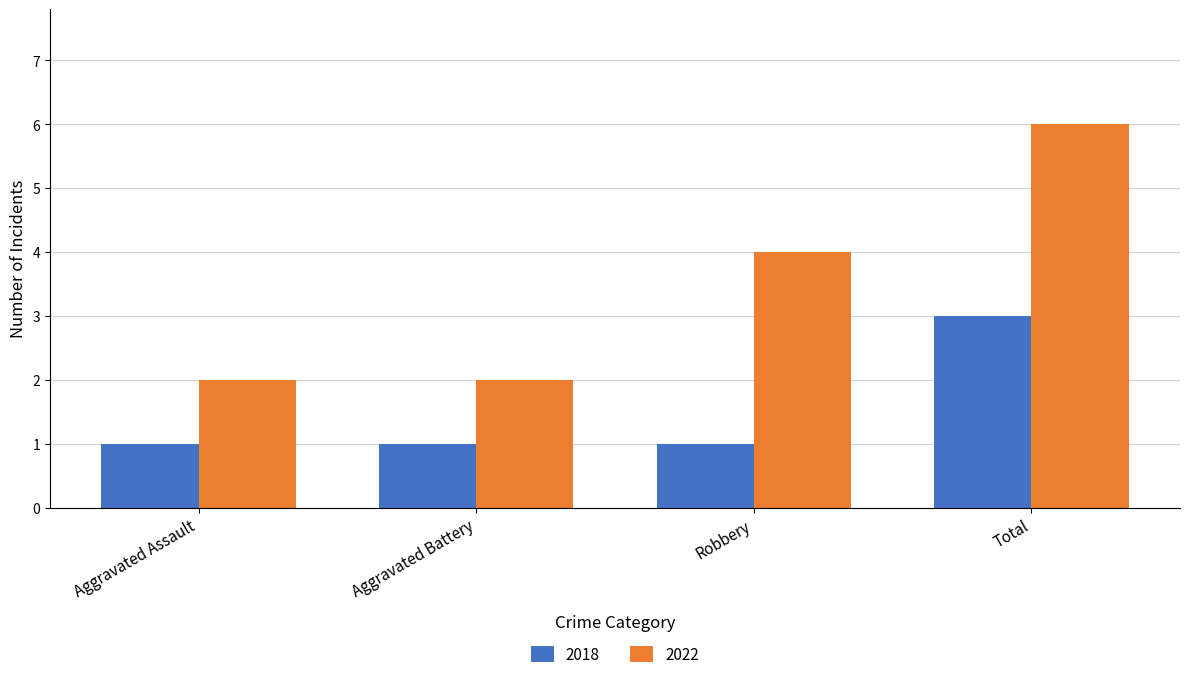

How many distinct data groups are displayed?

2